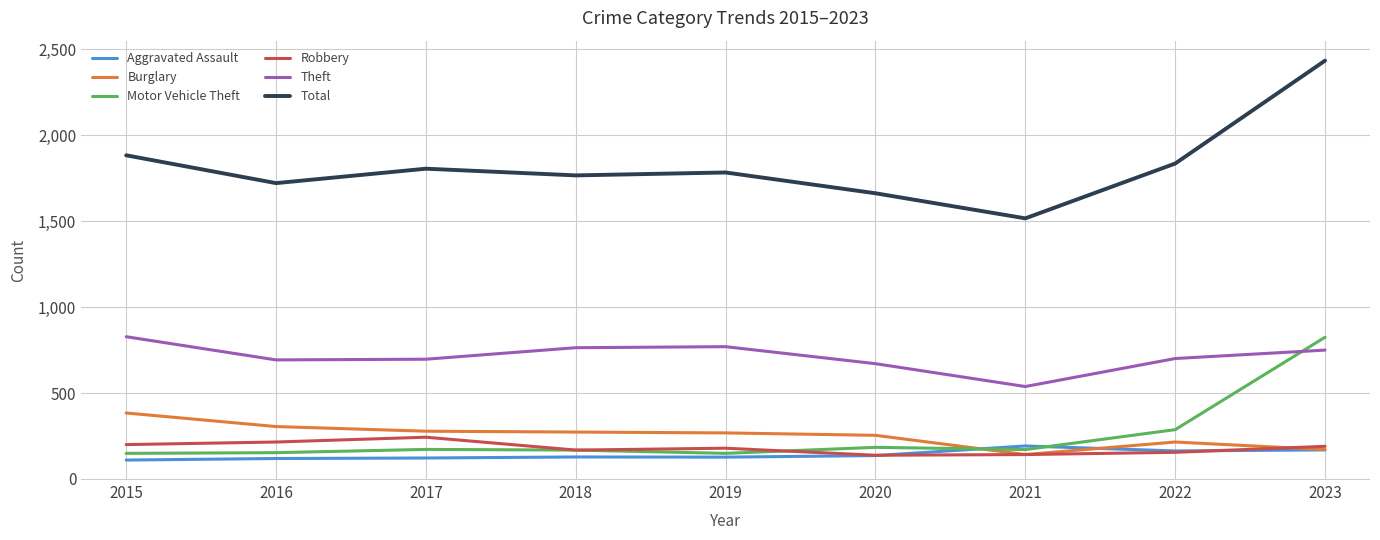

What value does the Aggravated Assault series have at 2016?

119